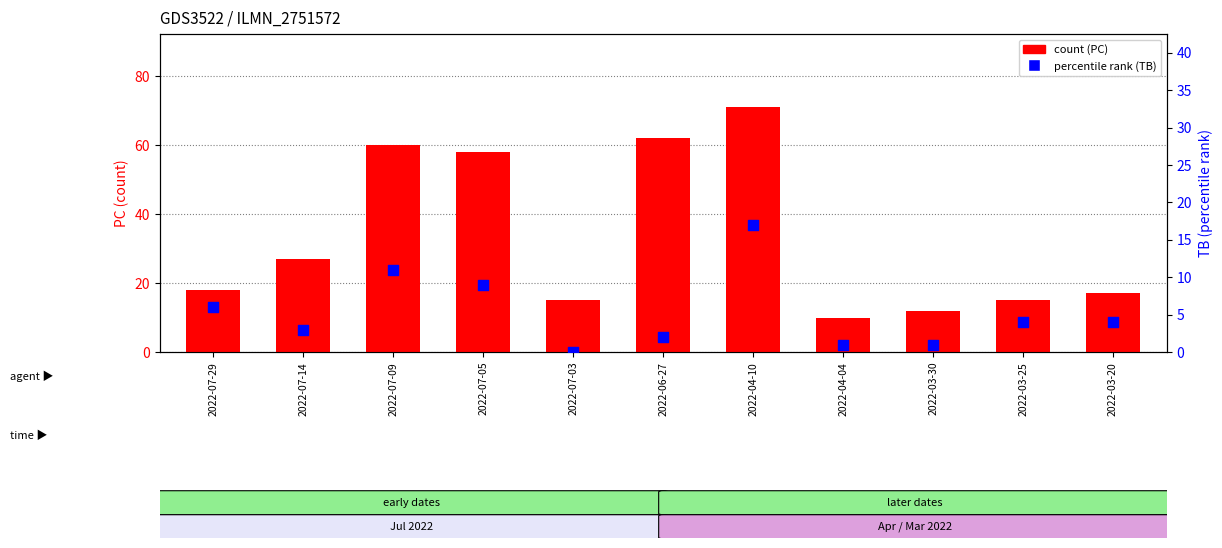

Which series reaches the minimum Y coordinate?

percentile rank within the sample